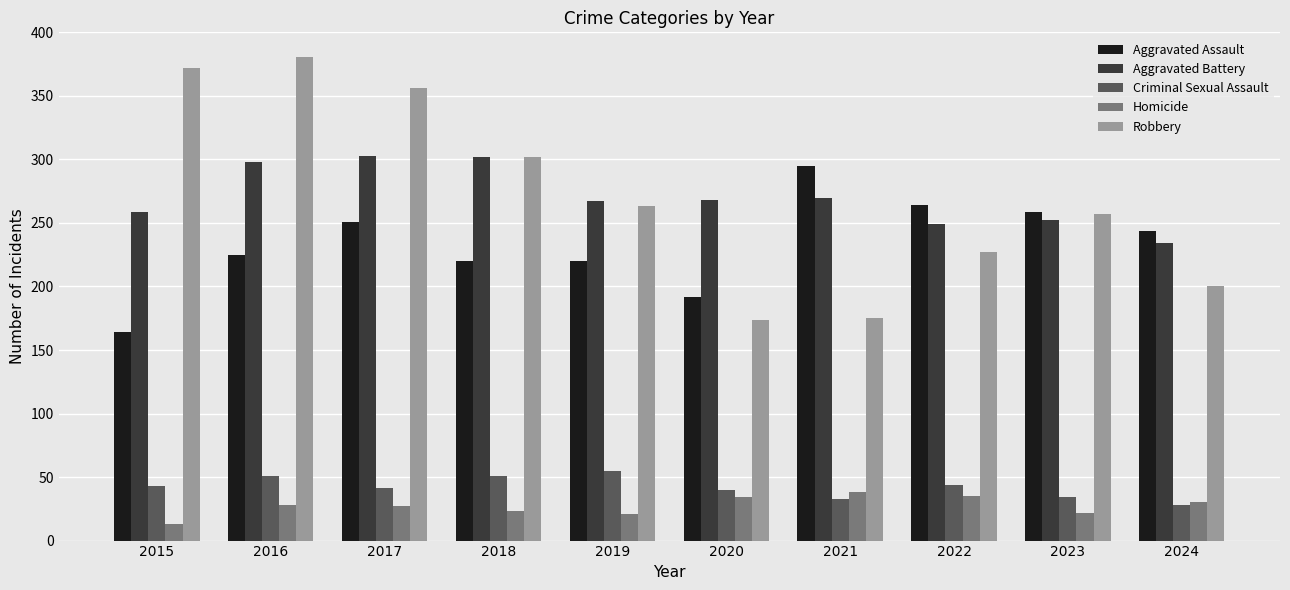

The Robbery series shows 148 at 2023. True or false?

False